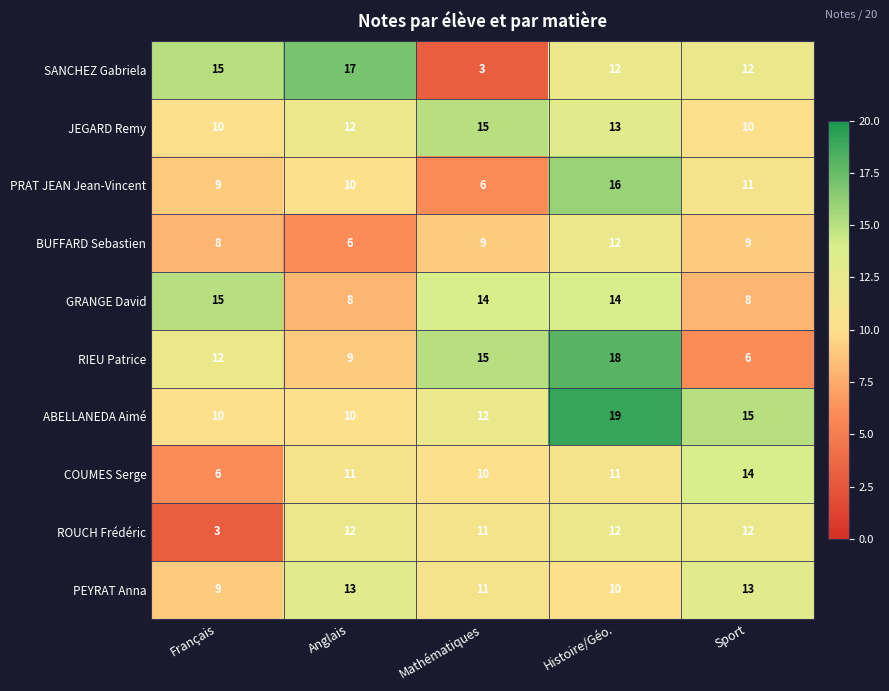

How many JEGARD Remy values are between 10 and 13?

4